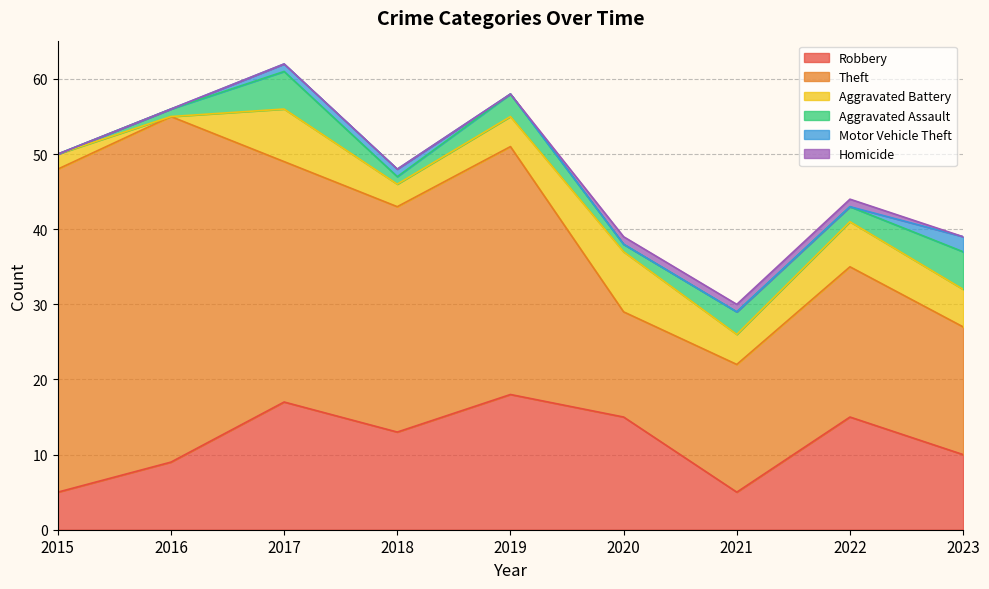

What are all the series names shown in the legend?

Robbery, Theft, Aggravated Battery, Aggravated Assault, Motor Vehicle Theft, Homicide